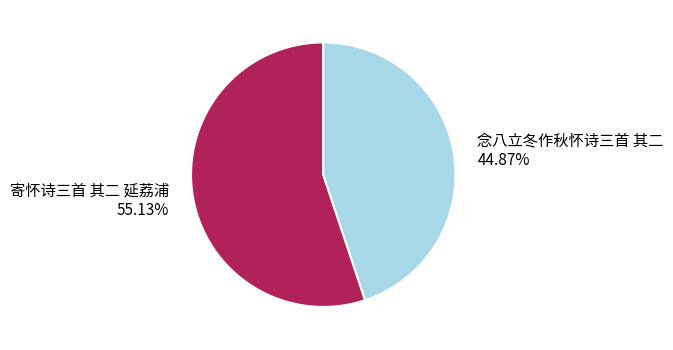

How many slices are in this pie chart?

2